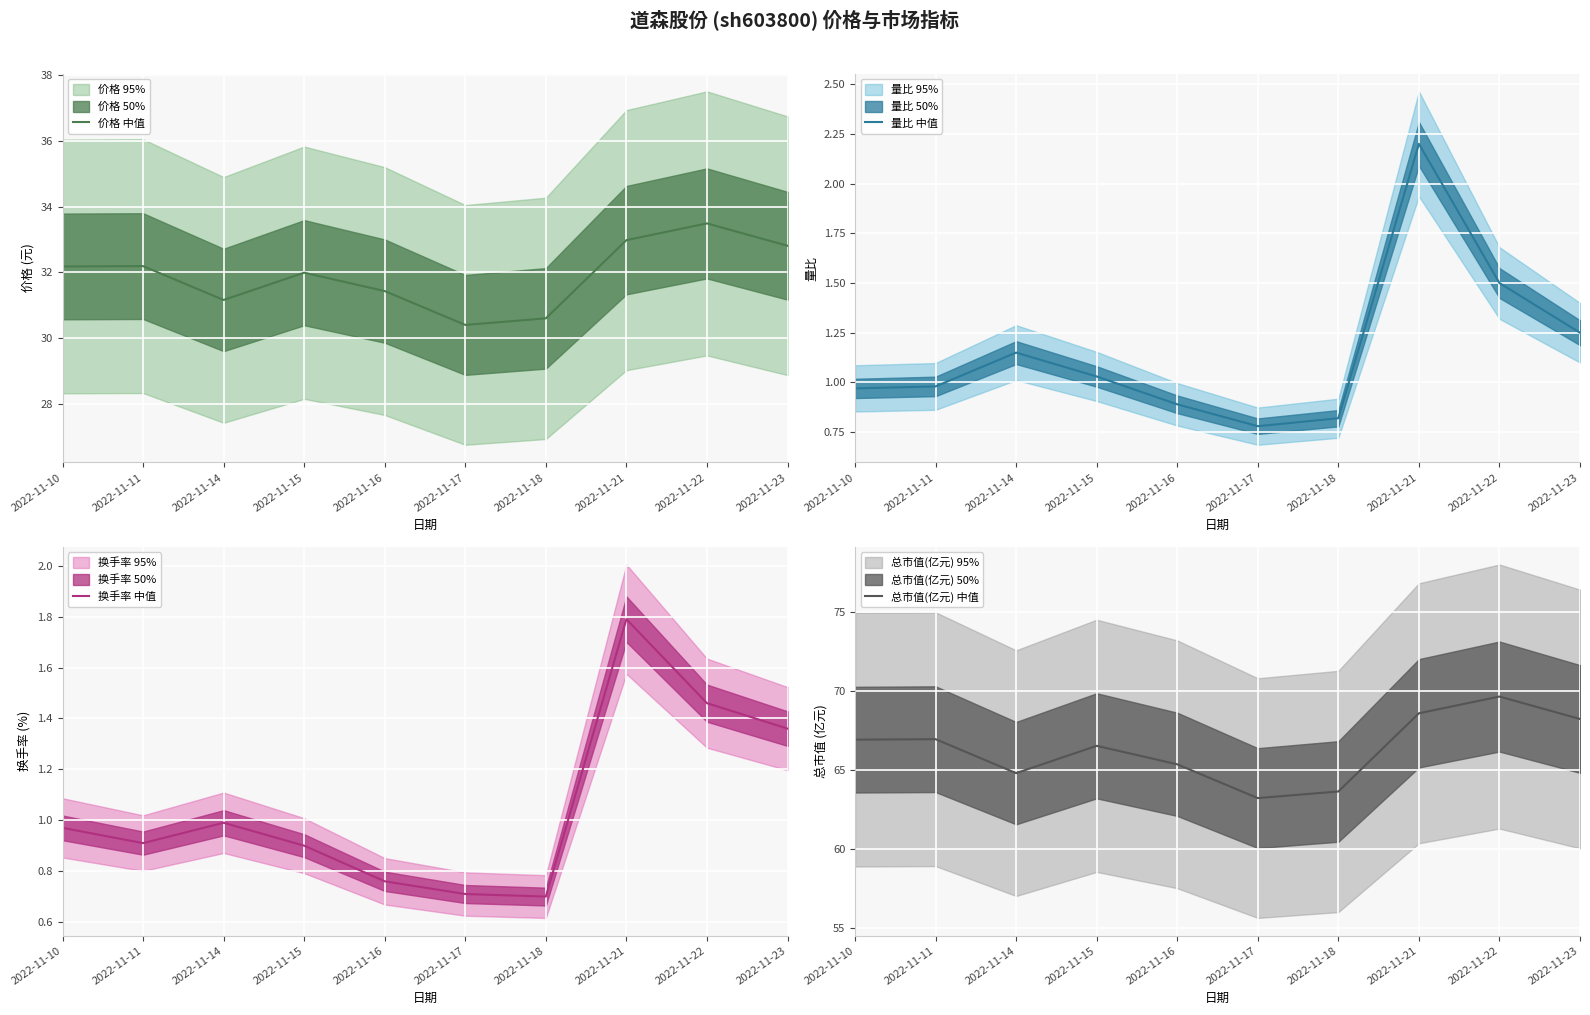

What is the difference between the 总市值(亿元) 中值 values at 2022-11-15 and 2022-11-17?

3.3